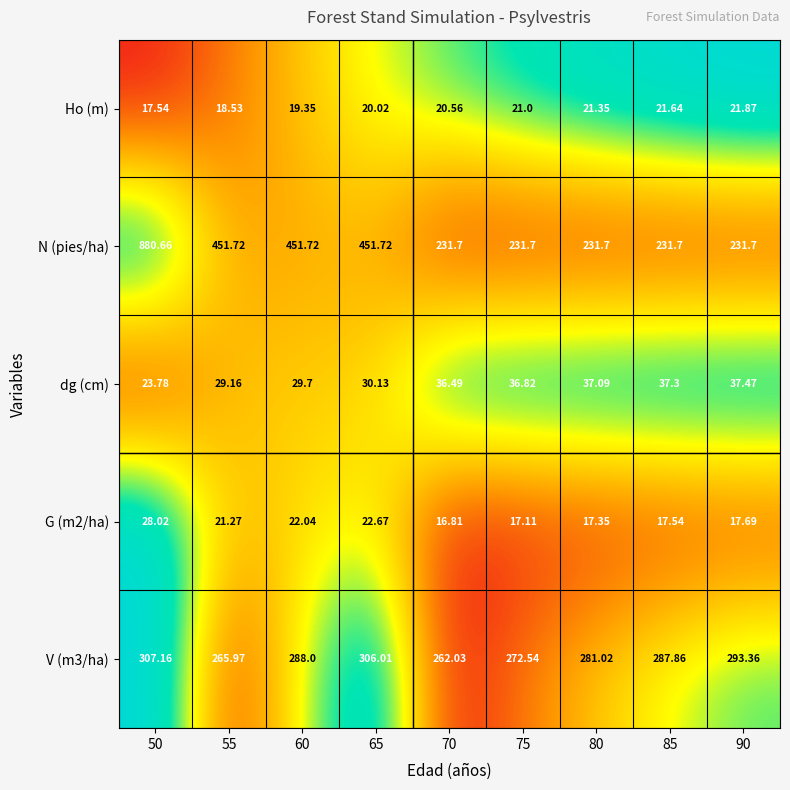

Between 55 and 75, which series saw the biggest shift?

N (pies/ha)